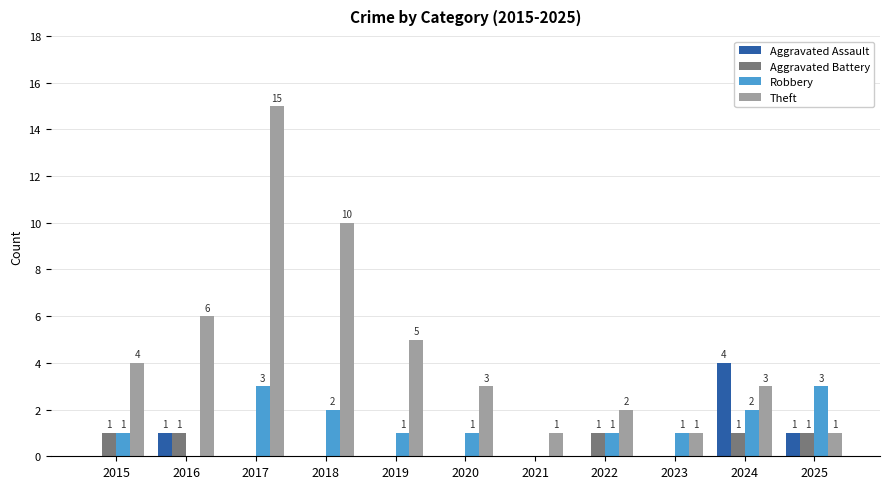

Reading left to right, extract all data points from this chart.

Aggravated Assault: 2015=0	2016=1	2017=0	2018=0	2019=0	2020=0	2021=0	2022=0	2023=0	2024=4	2025=1
Aggravated Battery: 2015=1	2016=1	2017=0	2018=0	2019=0	2020=0	2021=0	2022=1	2023=0	2024=1	2025=1
Robbery: 2015=1	2016=0	2017=3	2018=2	2019=1	2020=1	2021=0	2022=1	2023=1	2024=2	2025=3
Theft: 2015=4	2016=6	2017=15	2018=10	2019=5	2020=3	2021=1	2022=2	2023=1	2024=3	2025=1